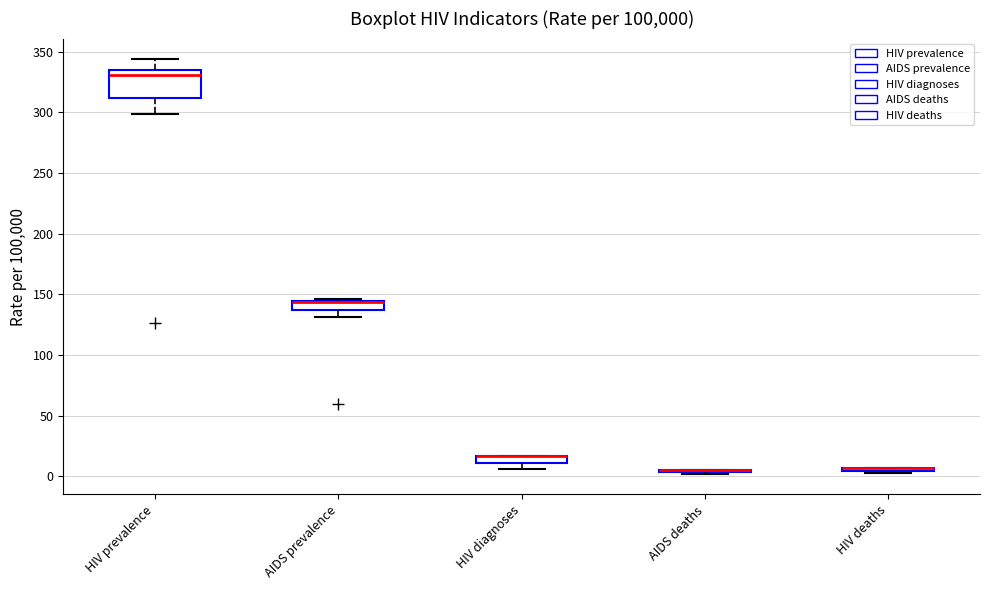

Where is the upper edge of the box for AIDS prevalence on the y-axis? The values are not printed on the chart, so give them approximately, as read against the axis.

145